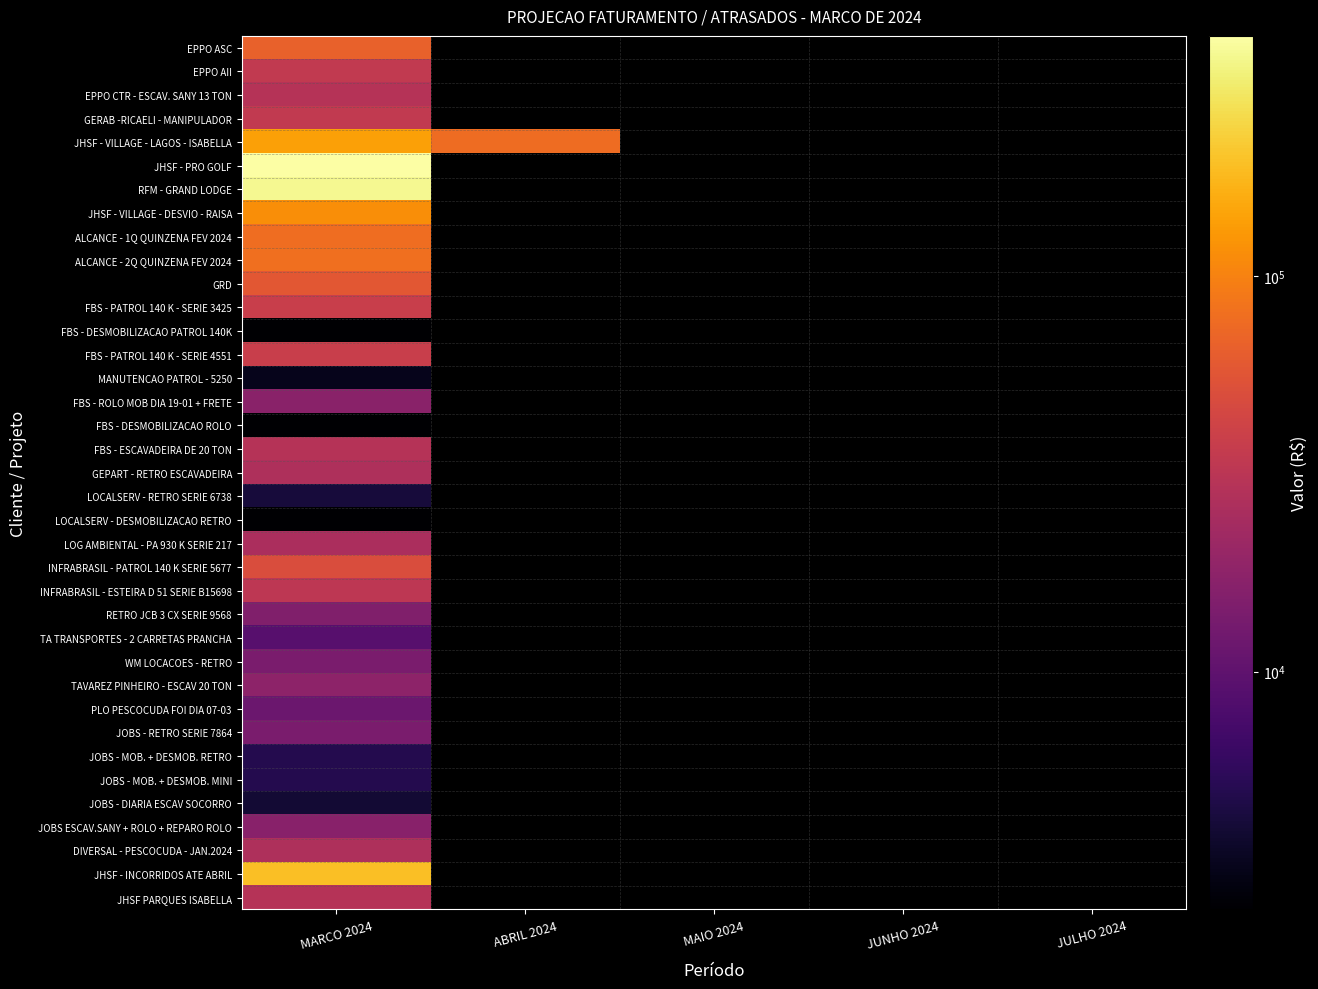

The value of JOBS - RETRO SERIE 7864 at MARCO 2024 is 14000.0. True or false?

True